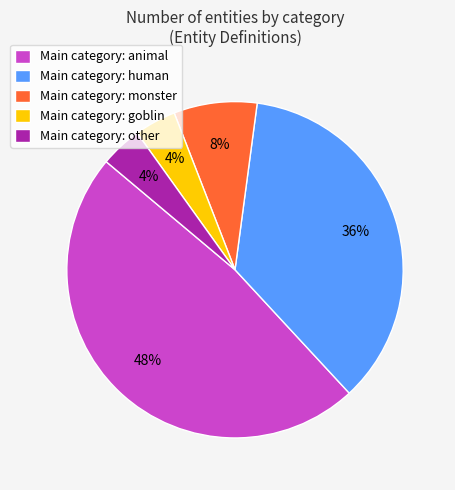

How many slices are in this pie chart?

5